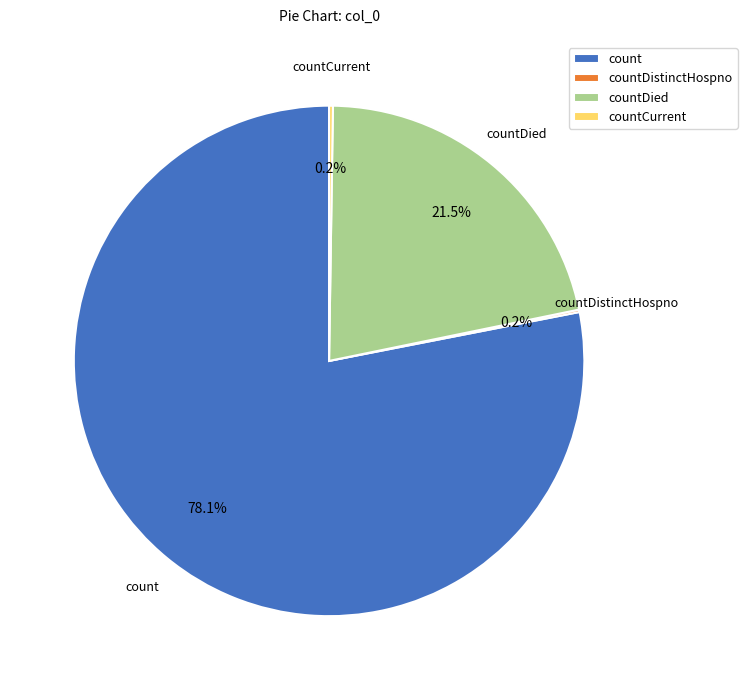

What portion of the pie excludes count?

21.9%